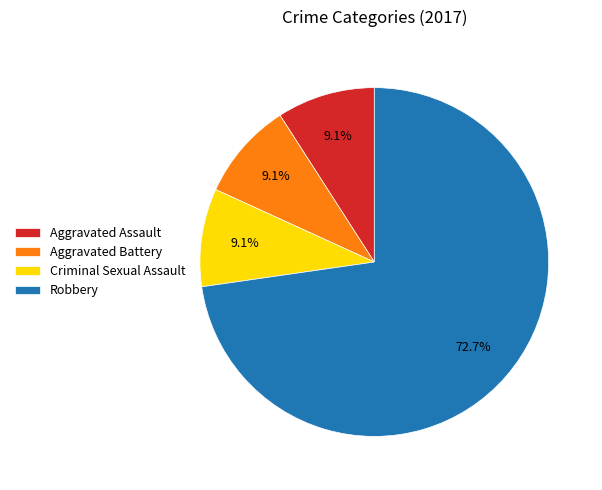

What is the largest slice in the pie chart?

Robbery